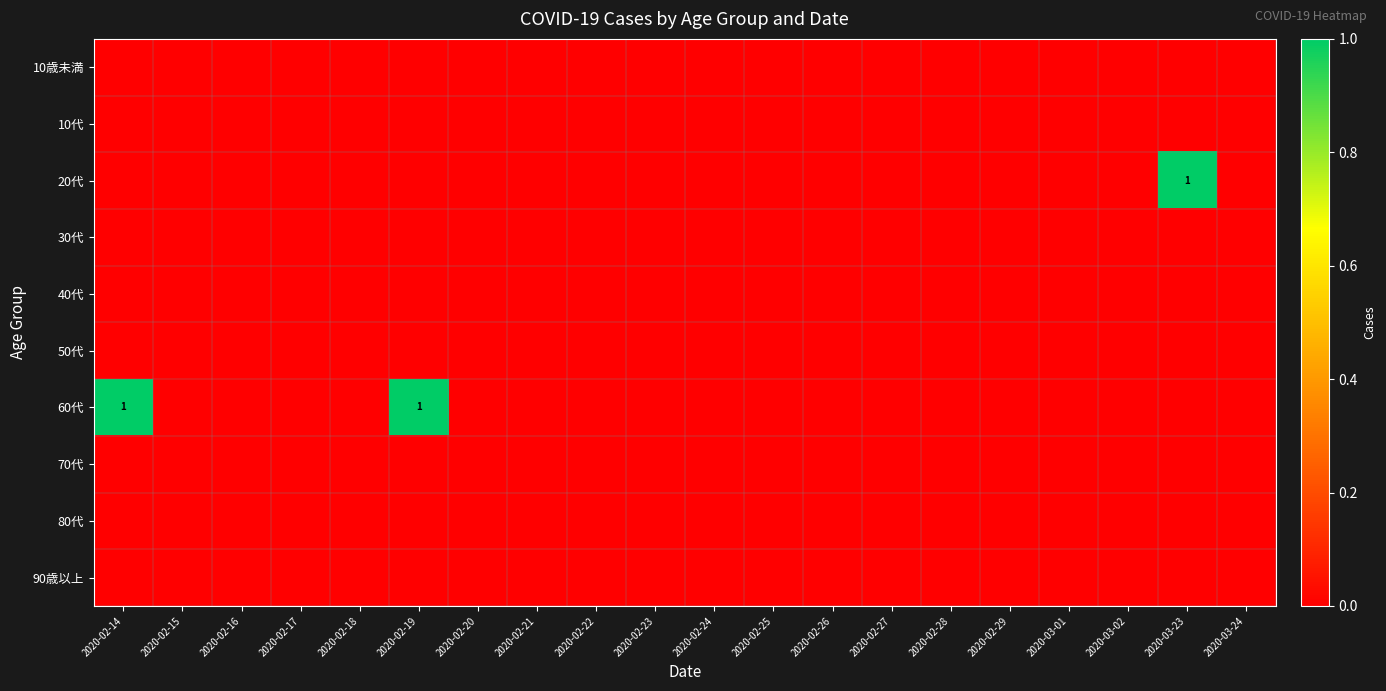

The value of 60代 at 2020-02-19 is 0. True or false?

False